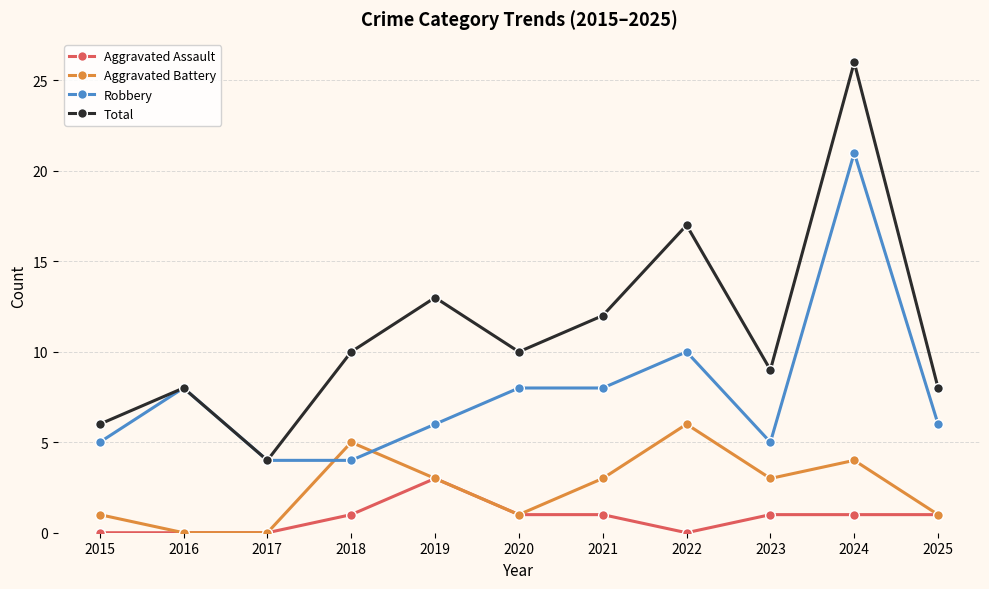

Where is the first local maximum for Robbery?

2016